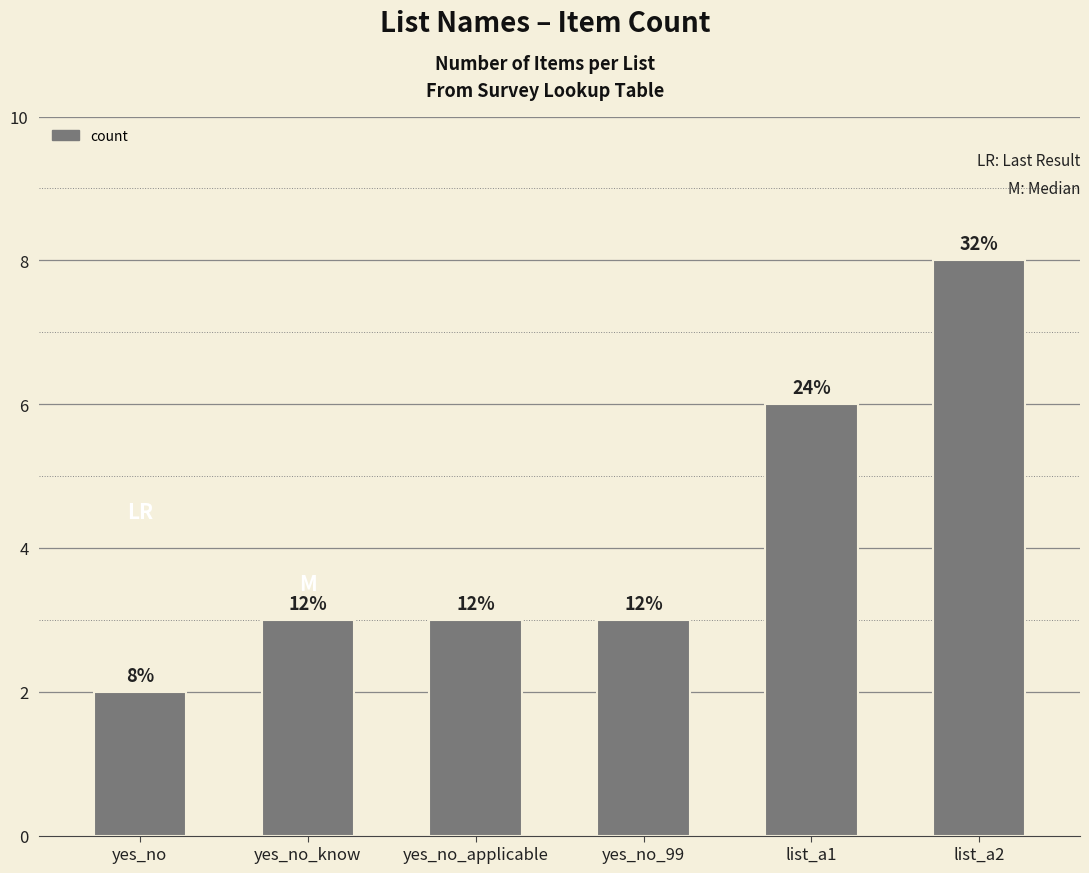

What is the minimum value shown in the chart?

2